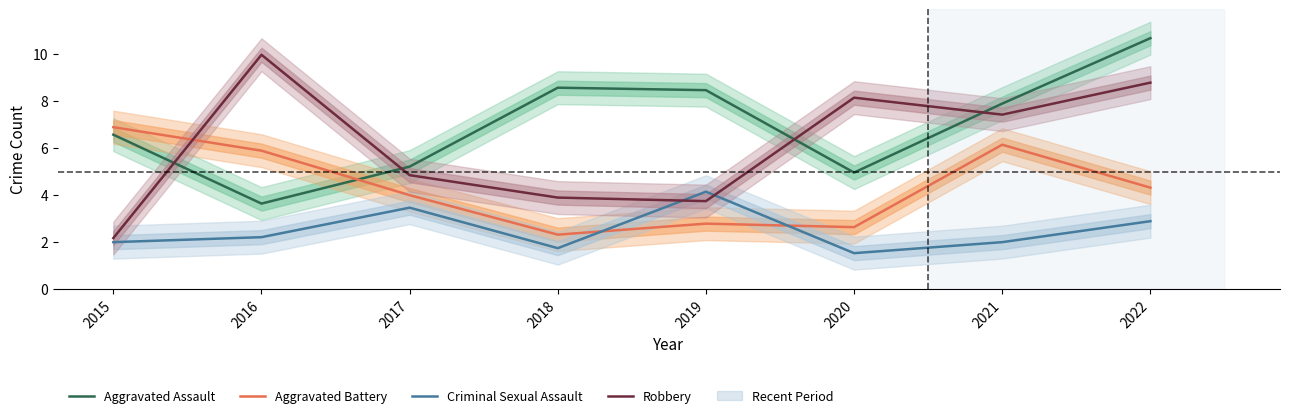

Between which two adjacent categories do Aggravated Battery and Robbery first intersect?

2015 and 2016